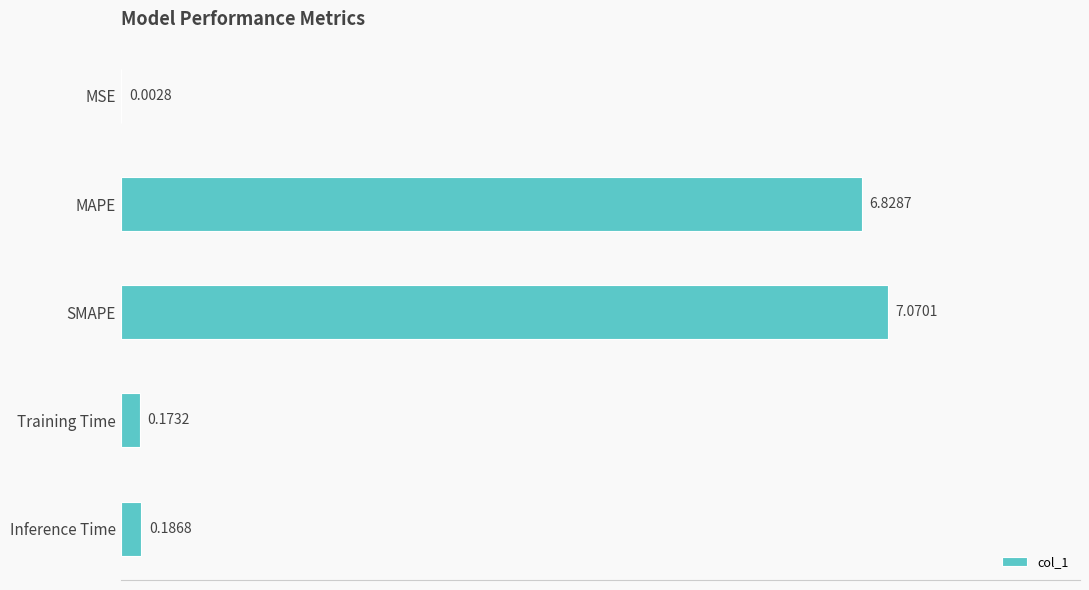

Which label corresponds to the largest value in the chart?

SMAPE